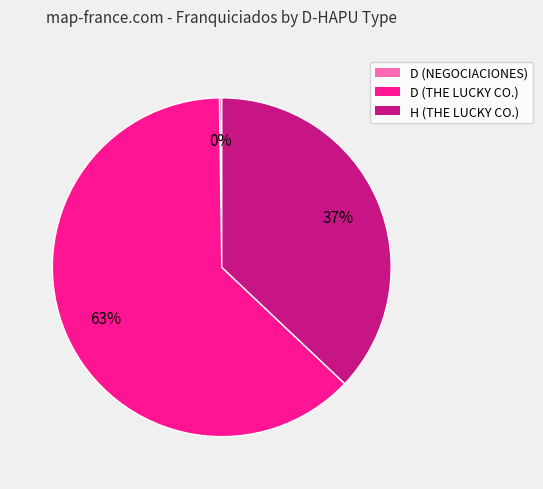

To the nearest percent, what is the average slice percentage?

33%